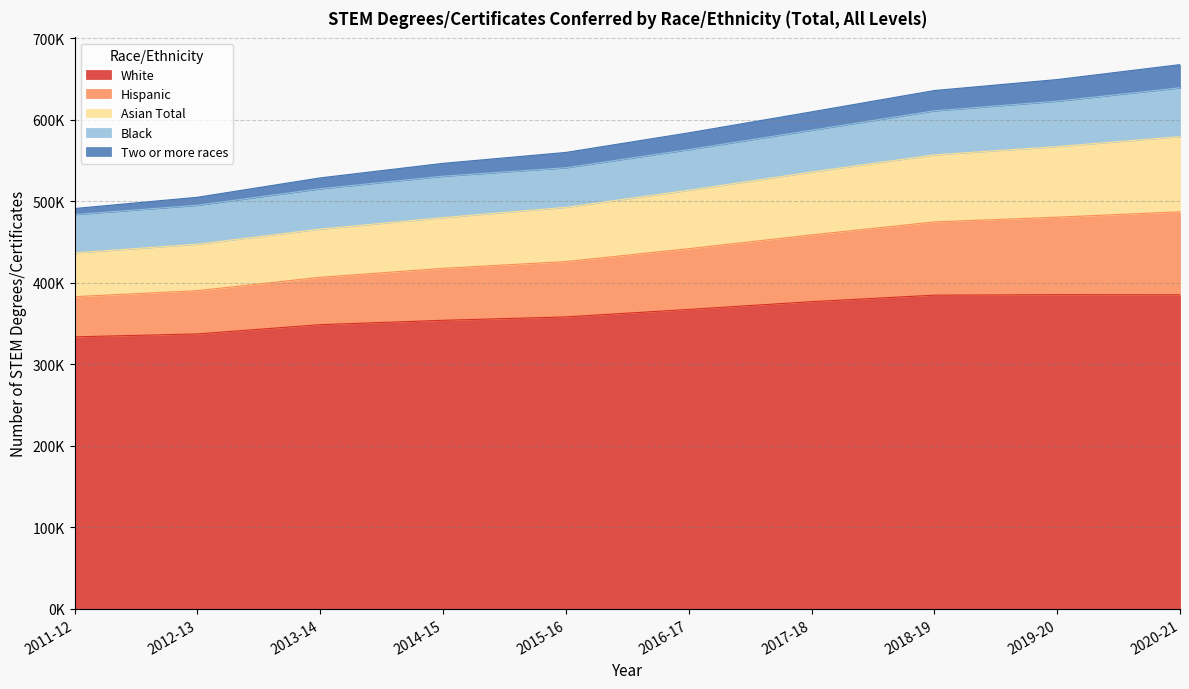

At which category does White reach its first local peak?

2019-20